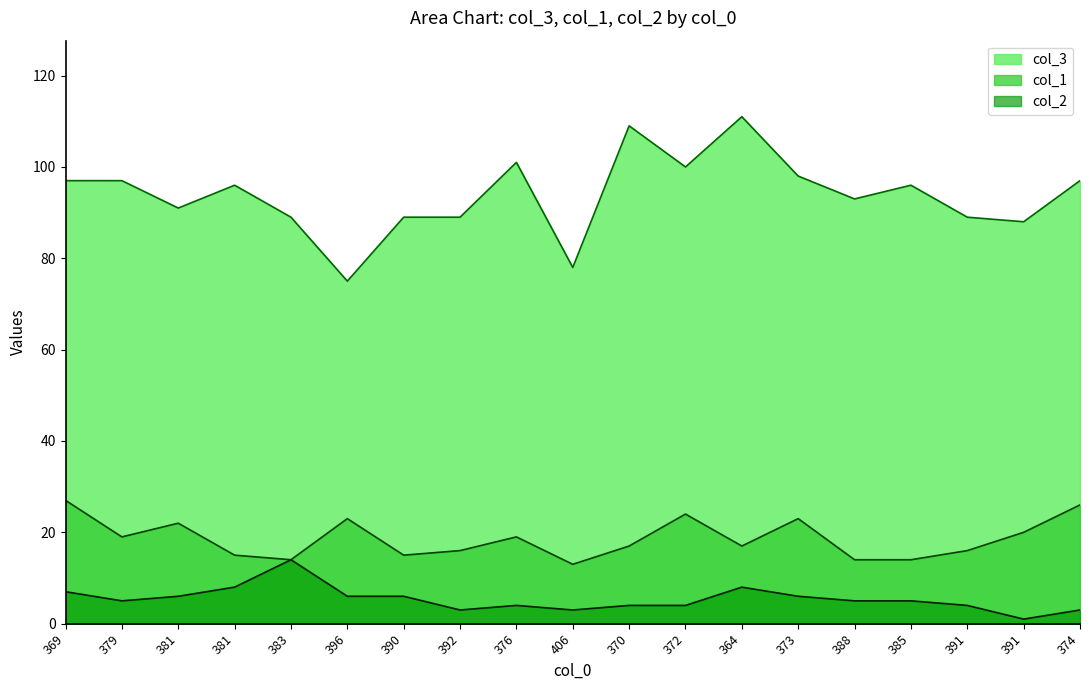

At which category does the chart reach its peak across all series?

364